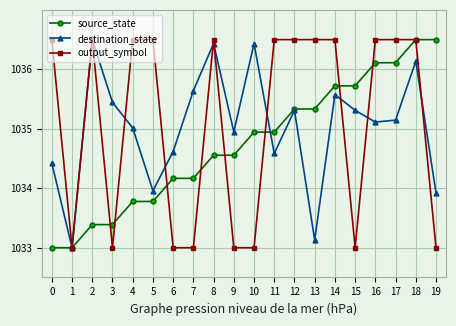

What is the difference between the source_state values at 2 and 11?

1.6